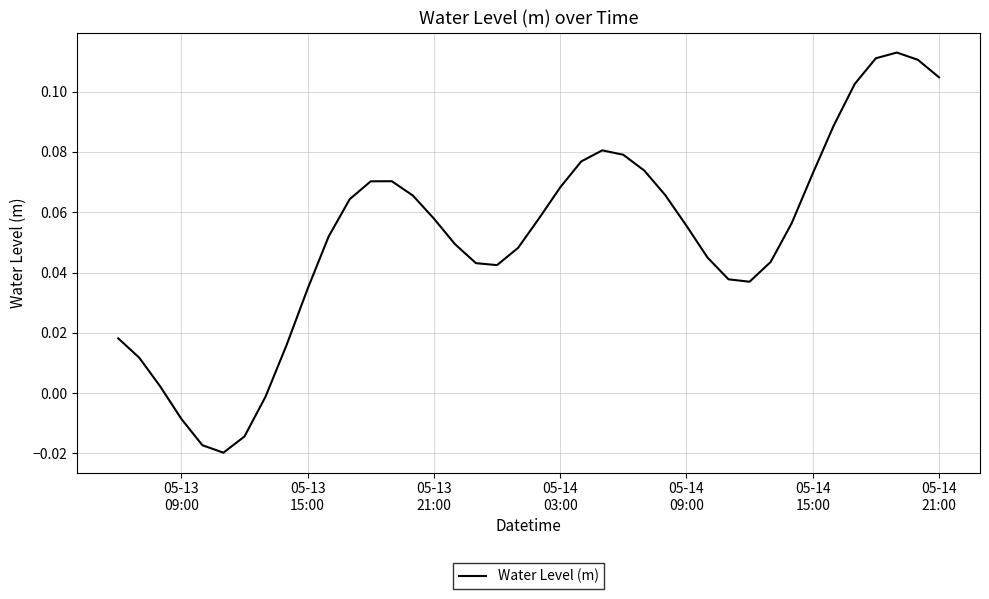

Does the chart have visible grid lines?

Yes